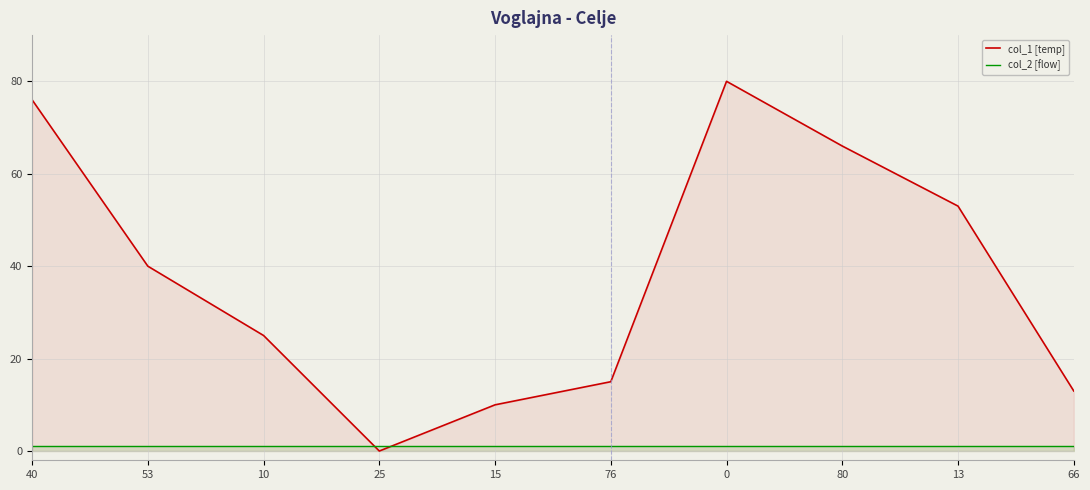

Where is col_2 [flow] nearest to the value 1?

40